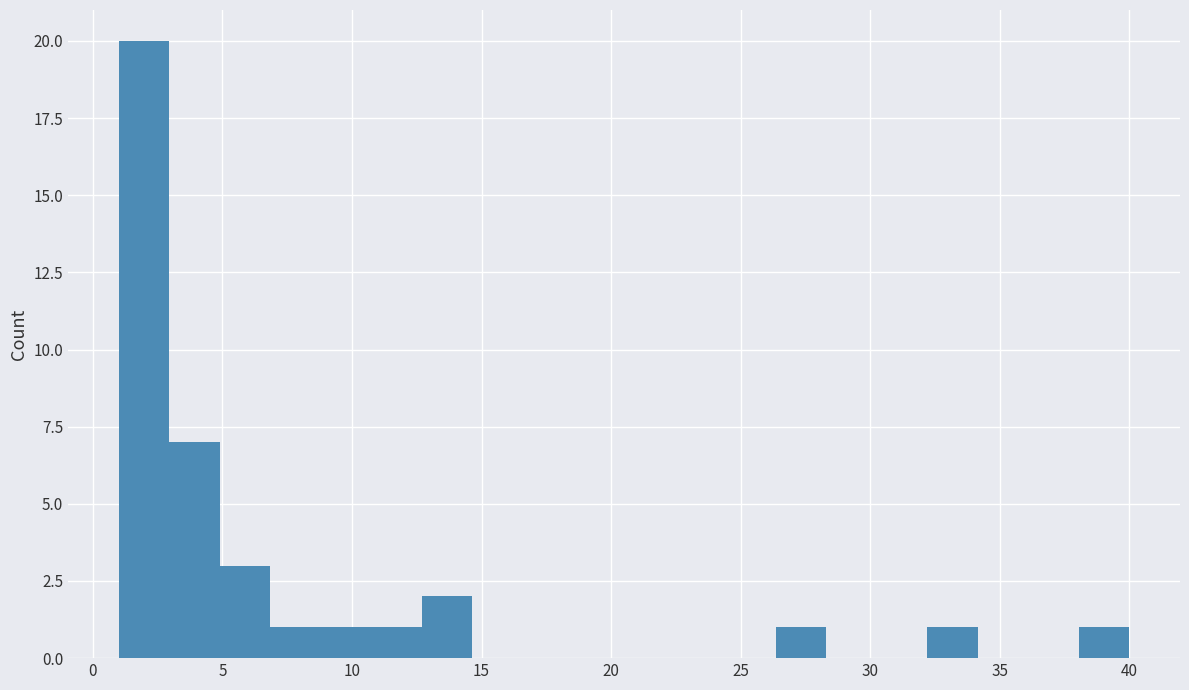

Around what value on the x-axis is the tallest bar? Give the approximate position of its centre, as read against the axis.

2.0